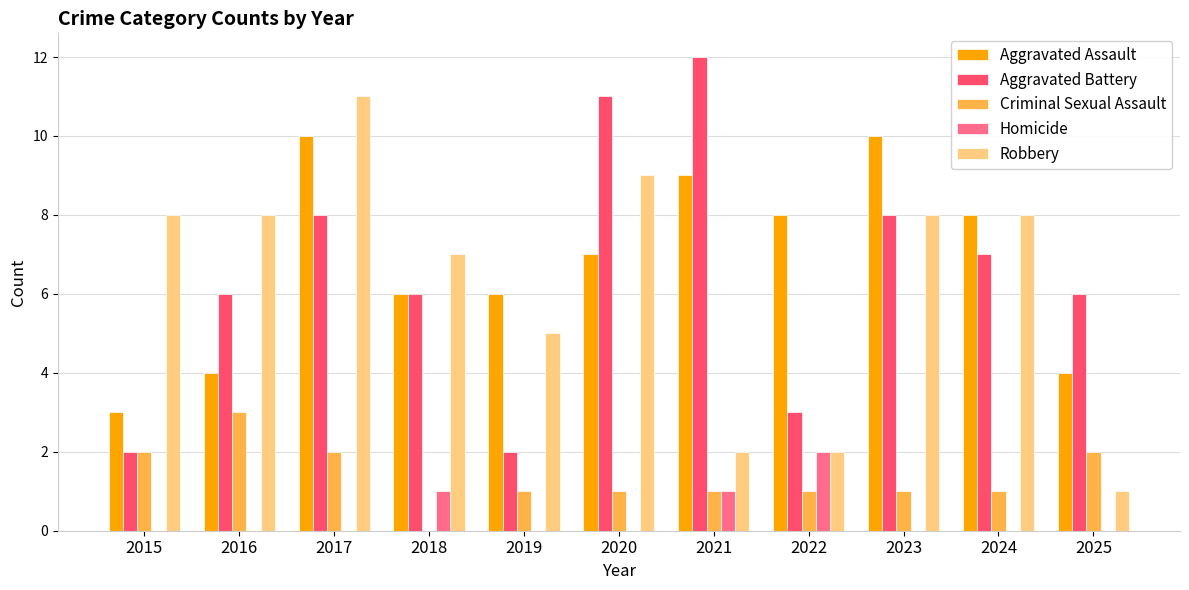

True or false: Criminal Sexual Assault has a value of -2 at 2018.

False